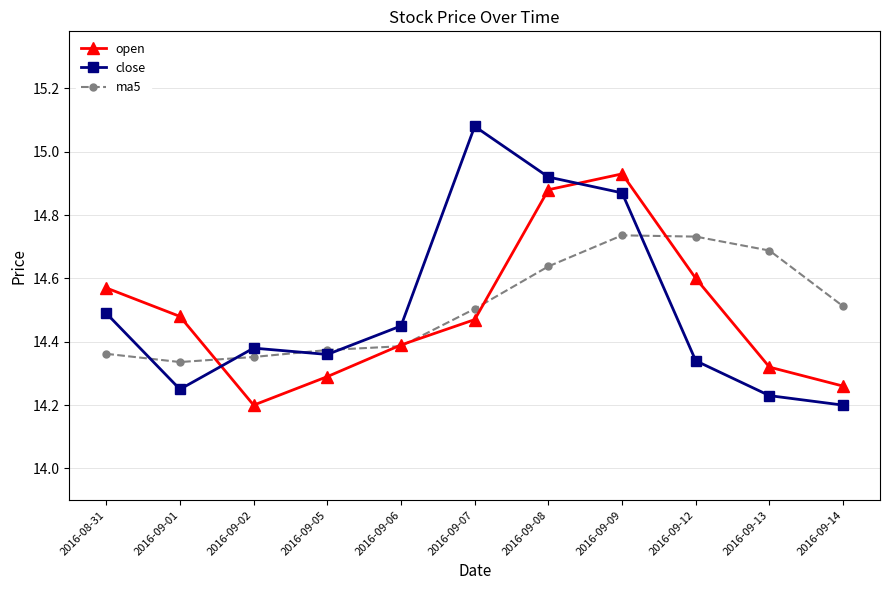

True or false: close has more than 1 interior local peaks.

True